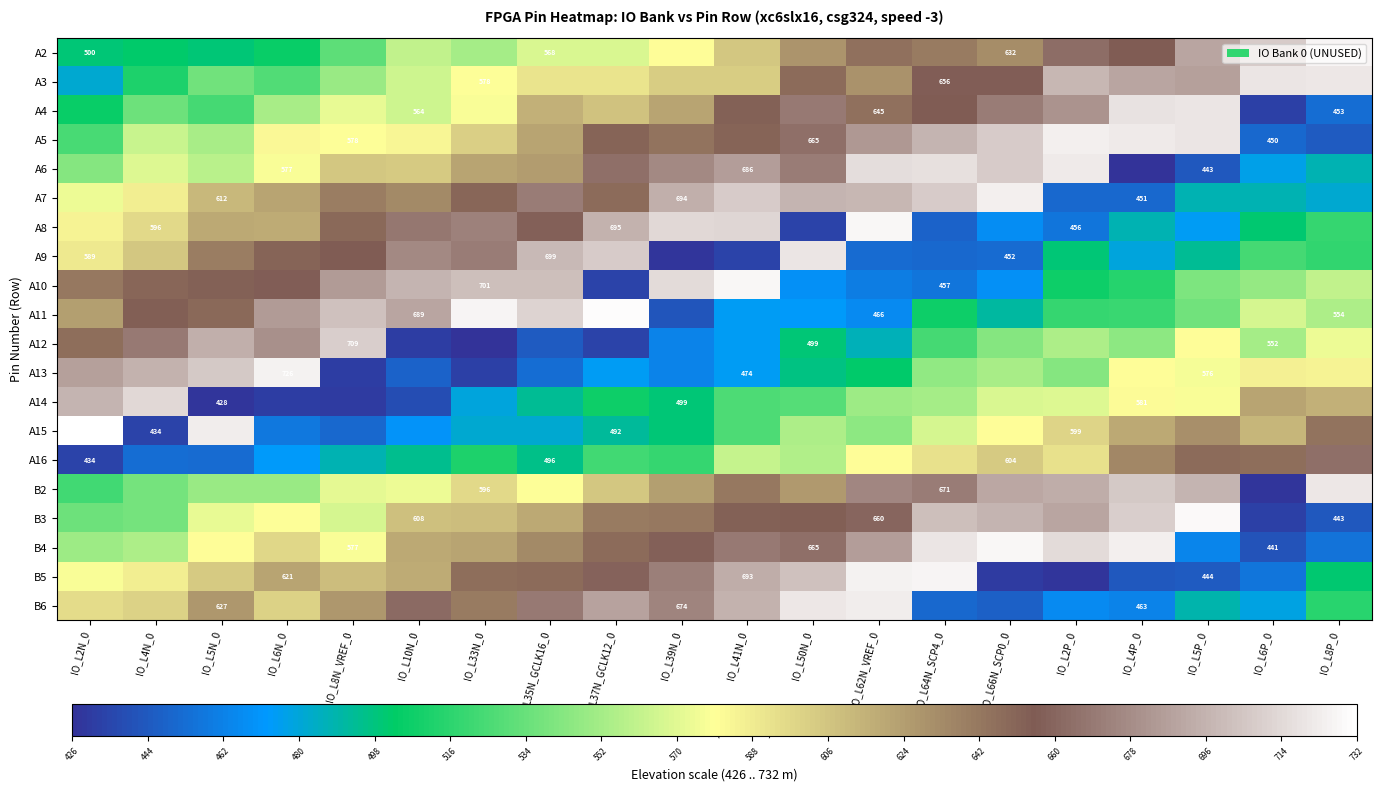

Is it true that A12 equals 499 at IO_L50N_0?

True